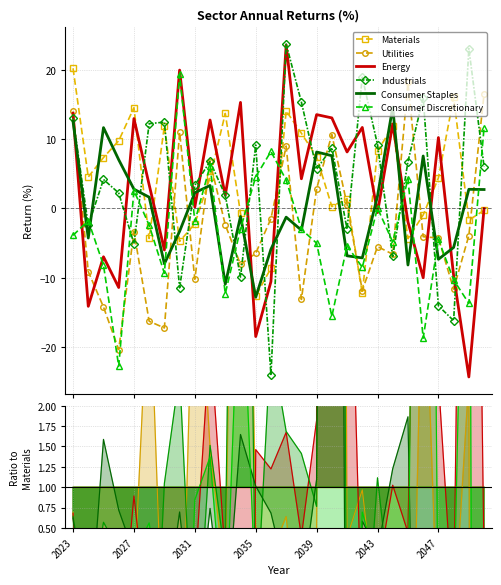

Which label corresponds to the smallest value in the chart?

26